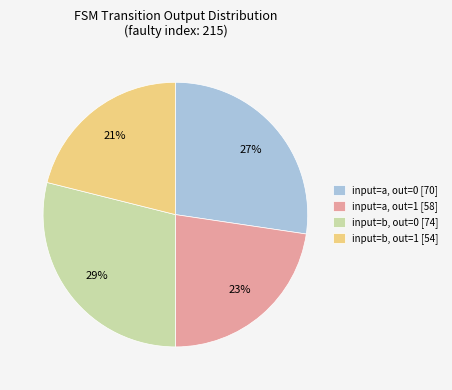

Between input=b, out=0 [74] and input=a, out=0 [70], which is larger?

input=b, out=0 [74]